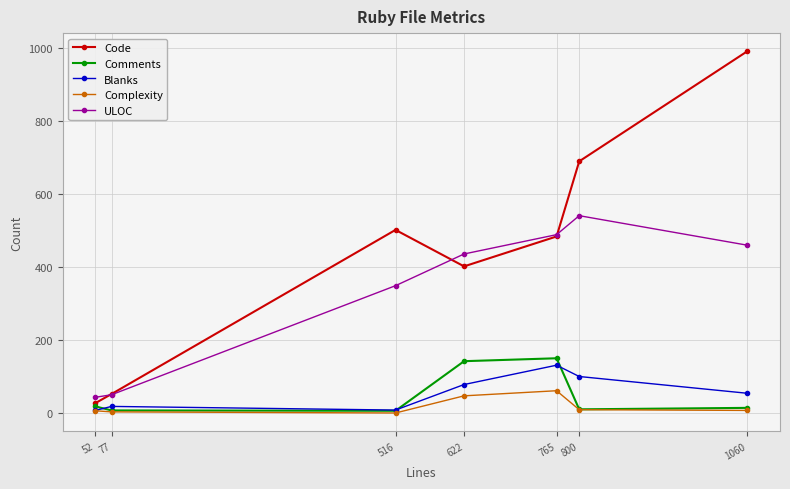

What is the difference between the ULOC values at 765 and 52?

446